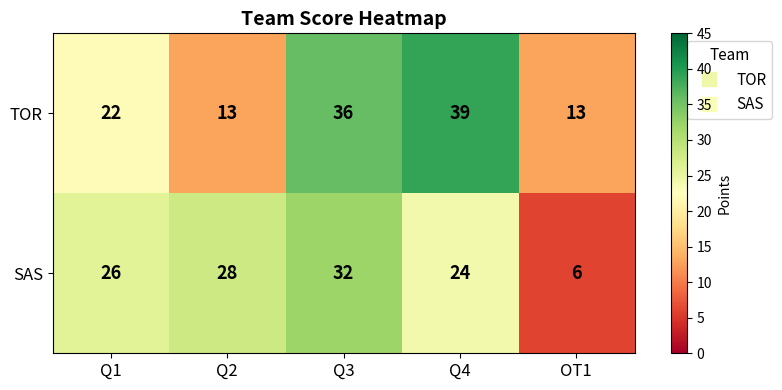

Reading left to right, transcribe all the data shown in this chart.

TOR: 22	13	36	39	13
SAS: 26	28	32	24	6